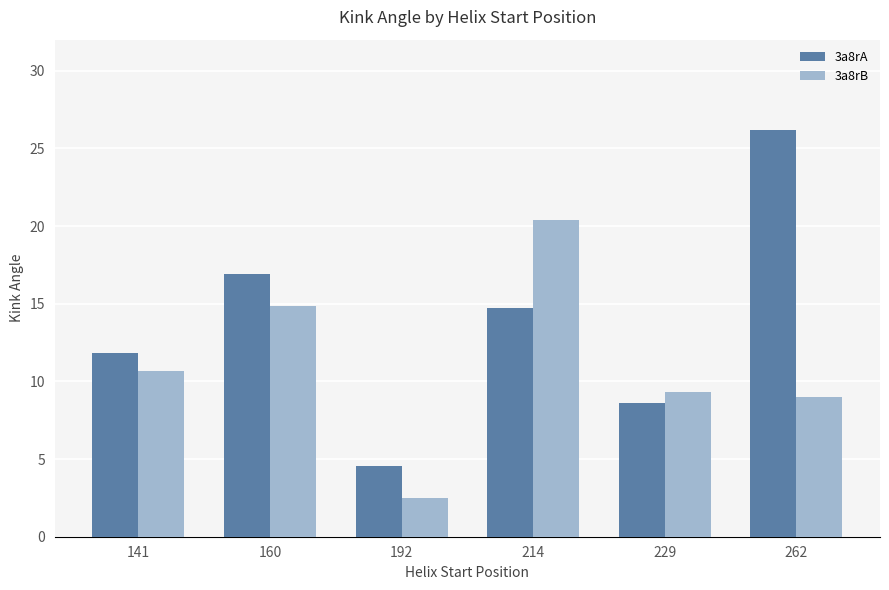

The 3a8rB series shows 20.4 at 214. True or false?

True